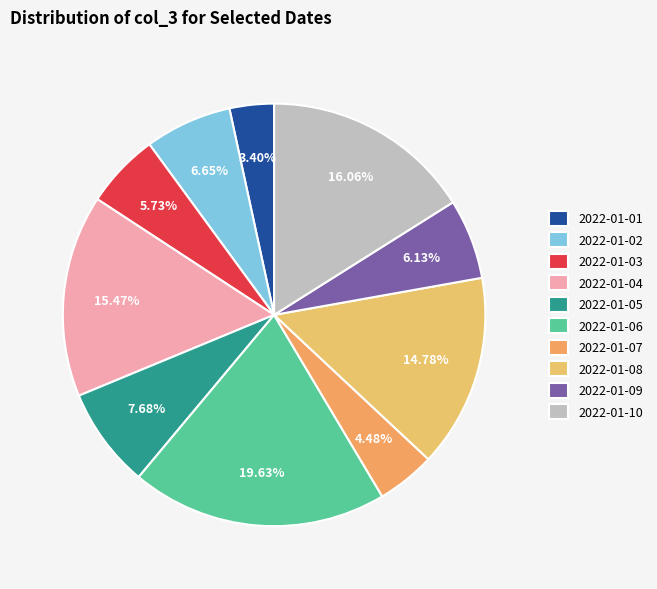

How much of the chart is everything except 2022-01-02?

93.3%